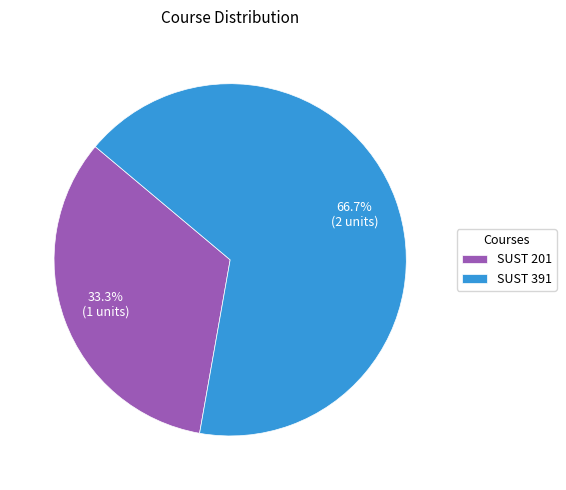

Count the number of slices in the pie.

2